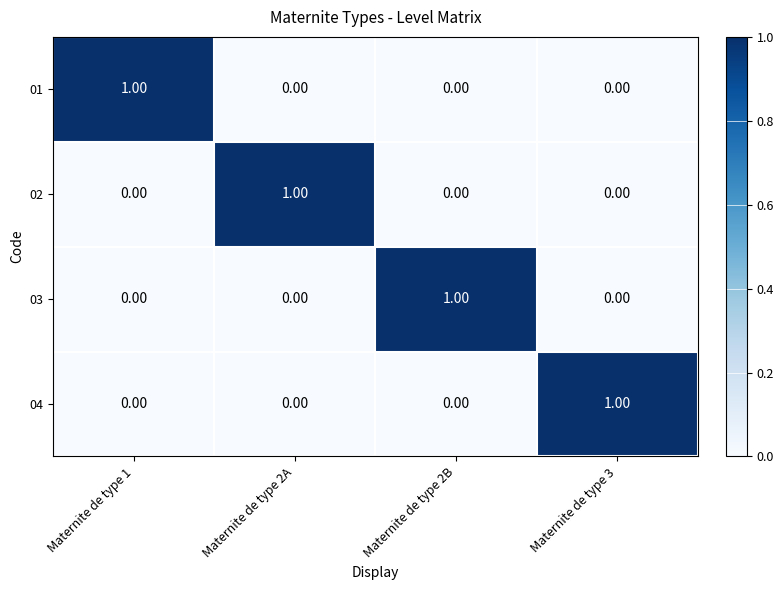

At how many categories does at least one series exceed 0?

4